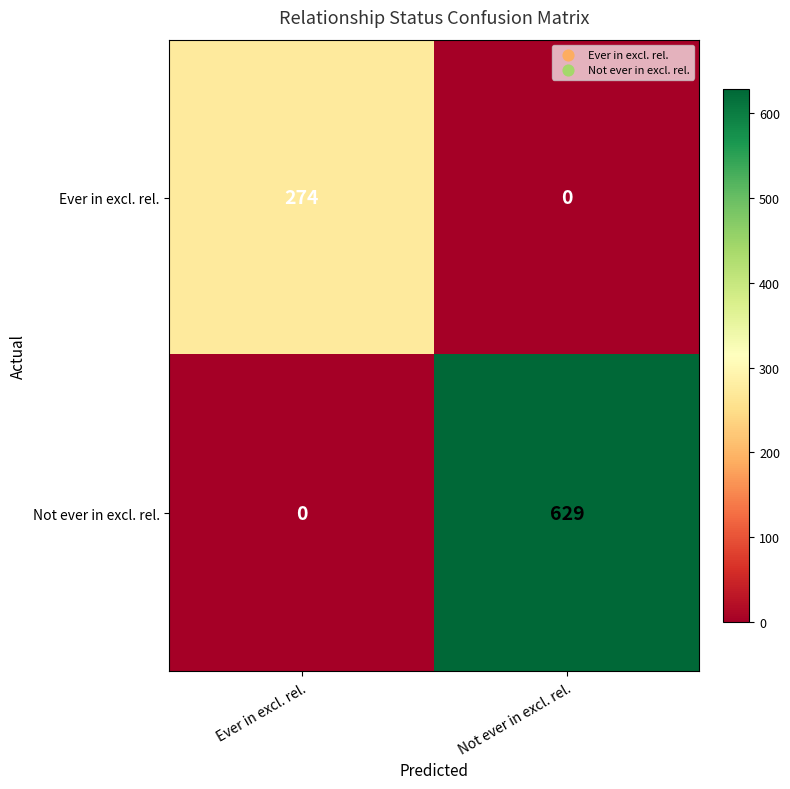

Where is Not ever in excl. rel. nearest to the value 314?

Ever in excl. rel.